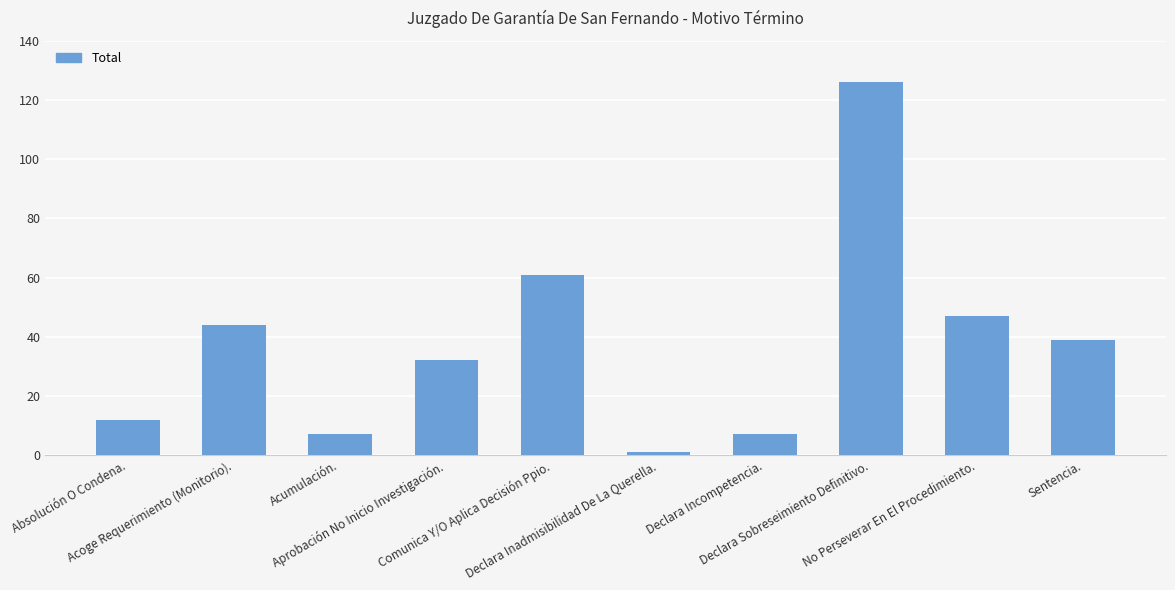

What is the difference between the maximum and minimum values?

125